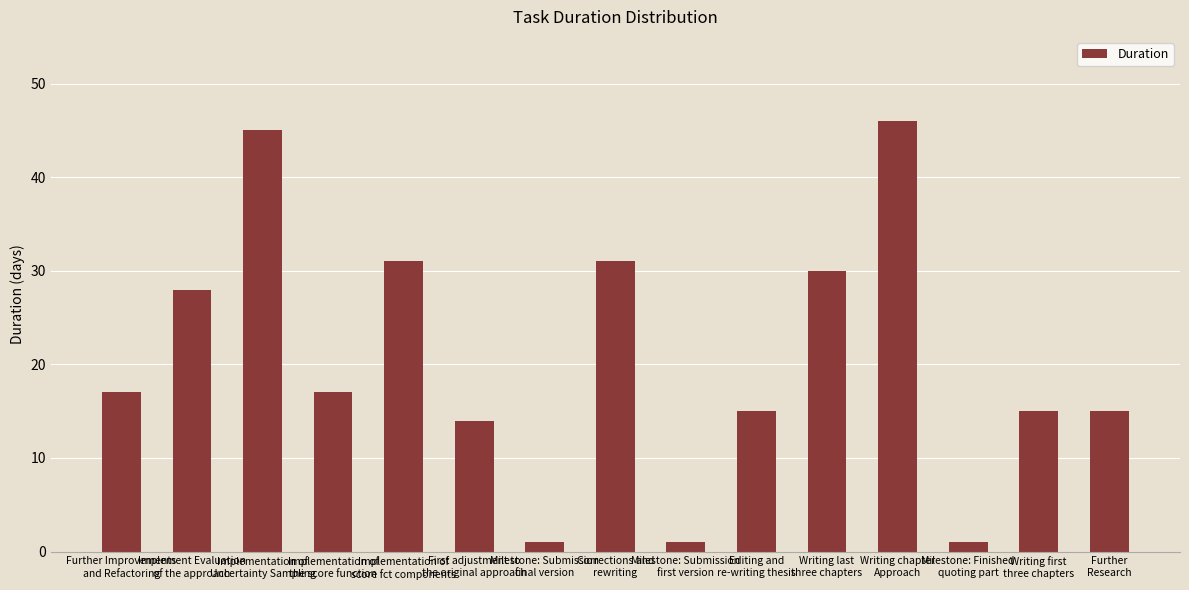

Does the chart contain any negative values?

No